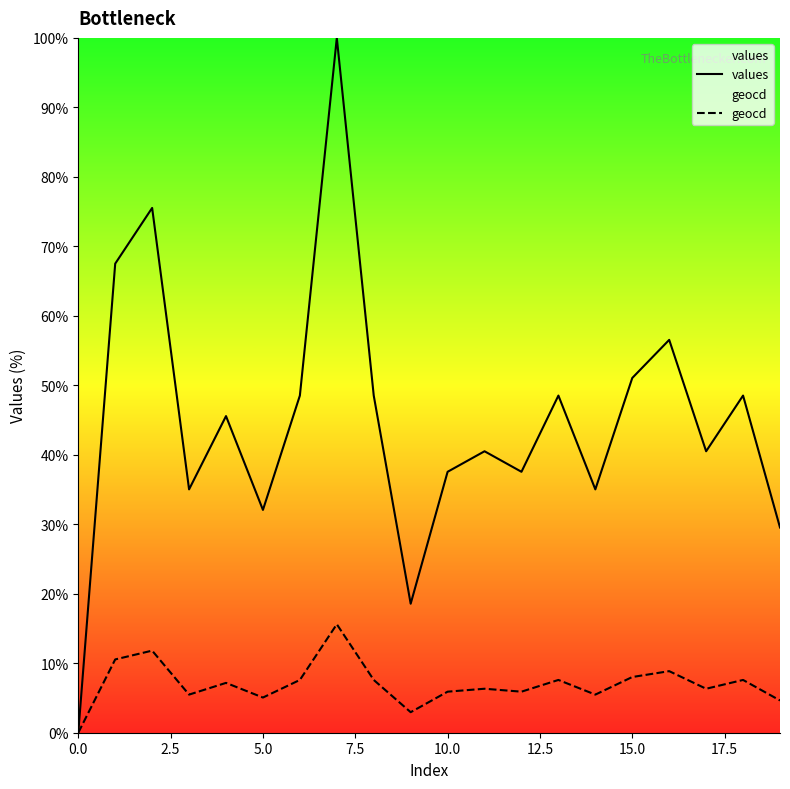

The value of geocd at 0.0 is 0.0. True or false?

True